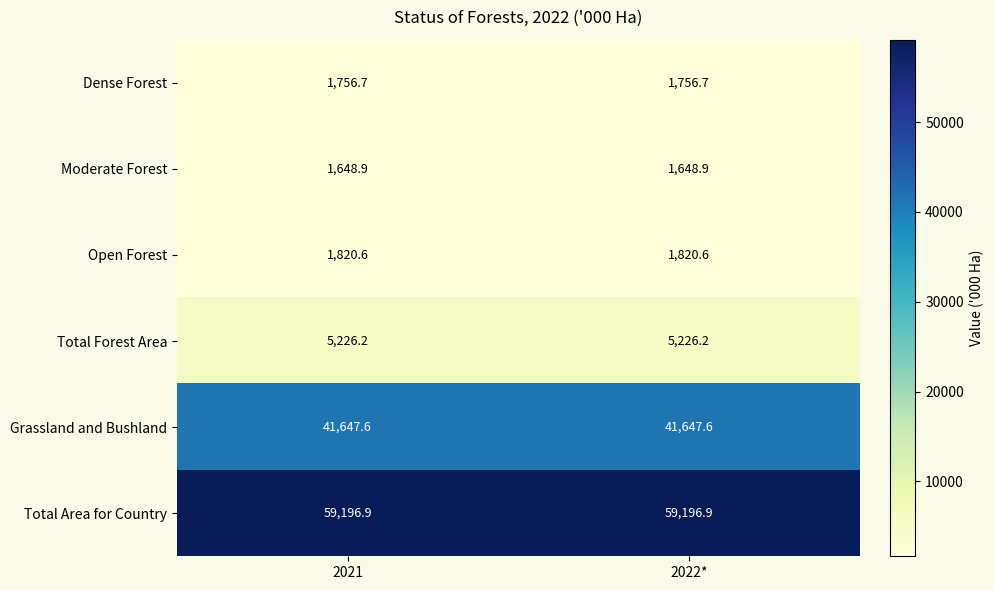

Which series has the largest total across all categories?

Total Area for Country